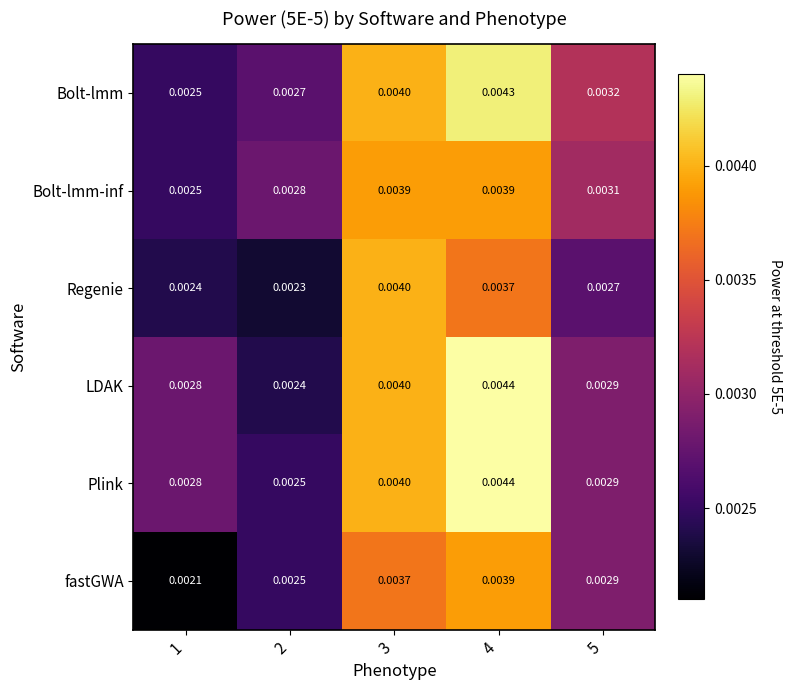

Count the number of data series in this chart.

6